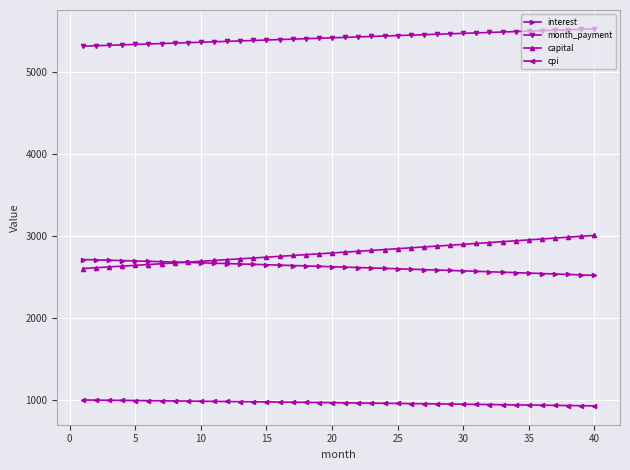

At how many categories does at least one series exceed 4971?

40